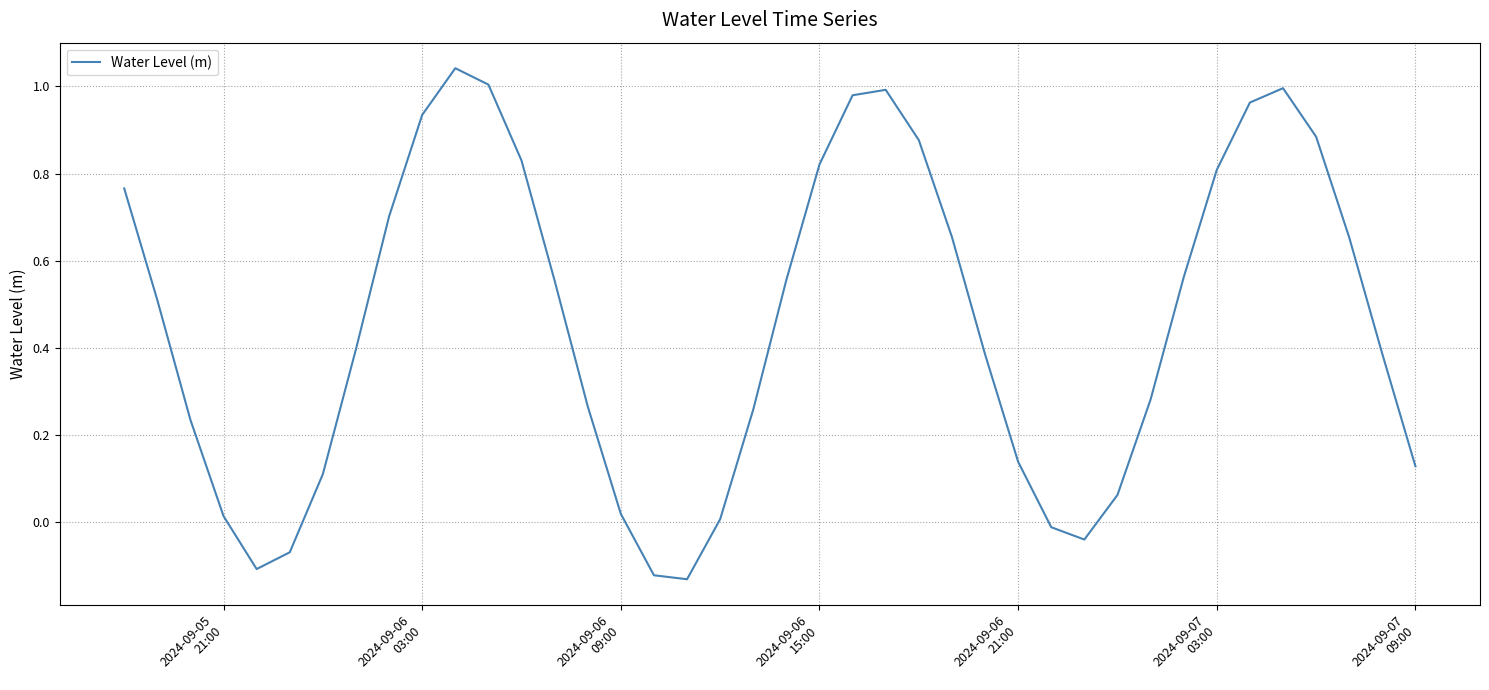

How many lines are shown in the chart?

1